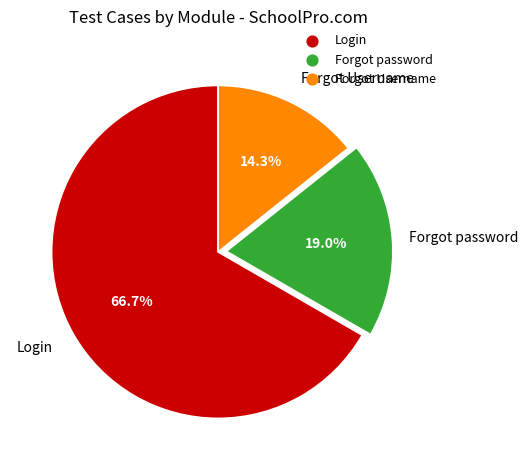

What percentage do Forgot Username and Forgot password together represent?

33.3%